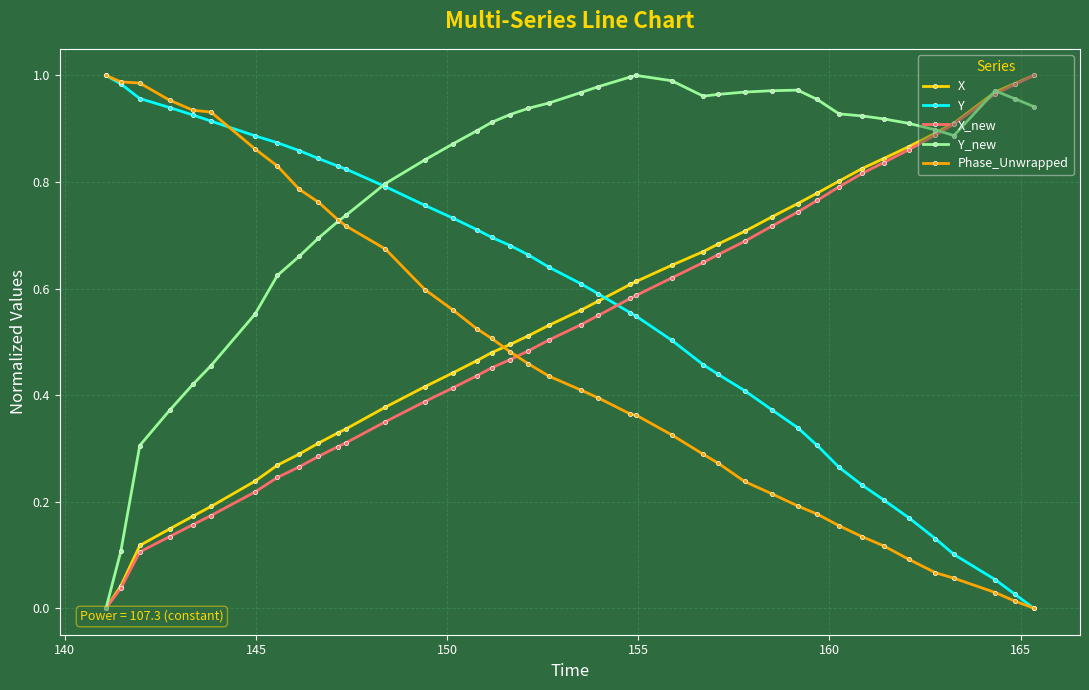

True or false: X_new and Y_new intersect in this chart.

True